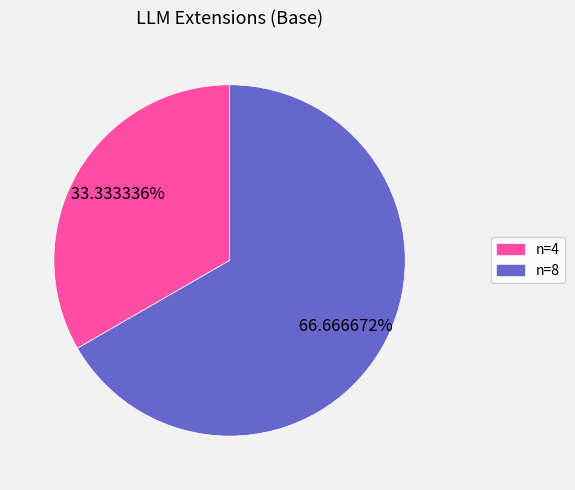

Is there a majority slice in this chart?

Yes